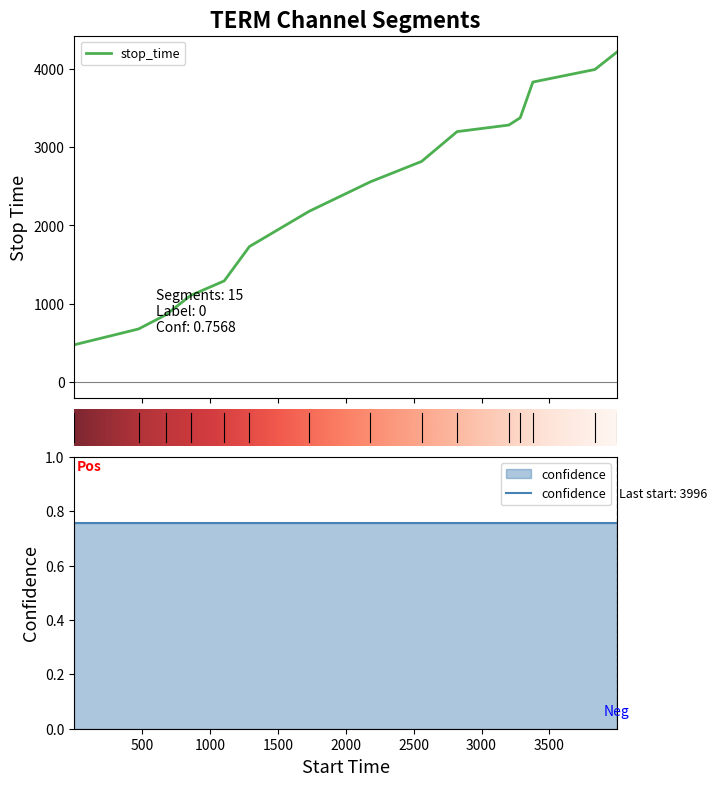

True or false: stop_time has more than 1 interior local peaks.

False